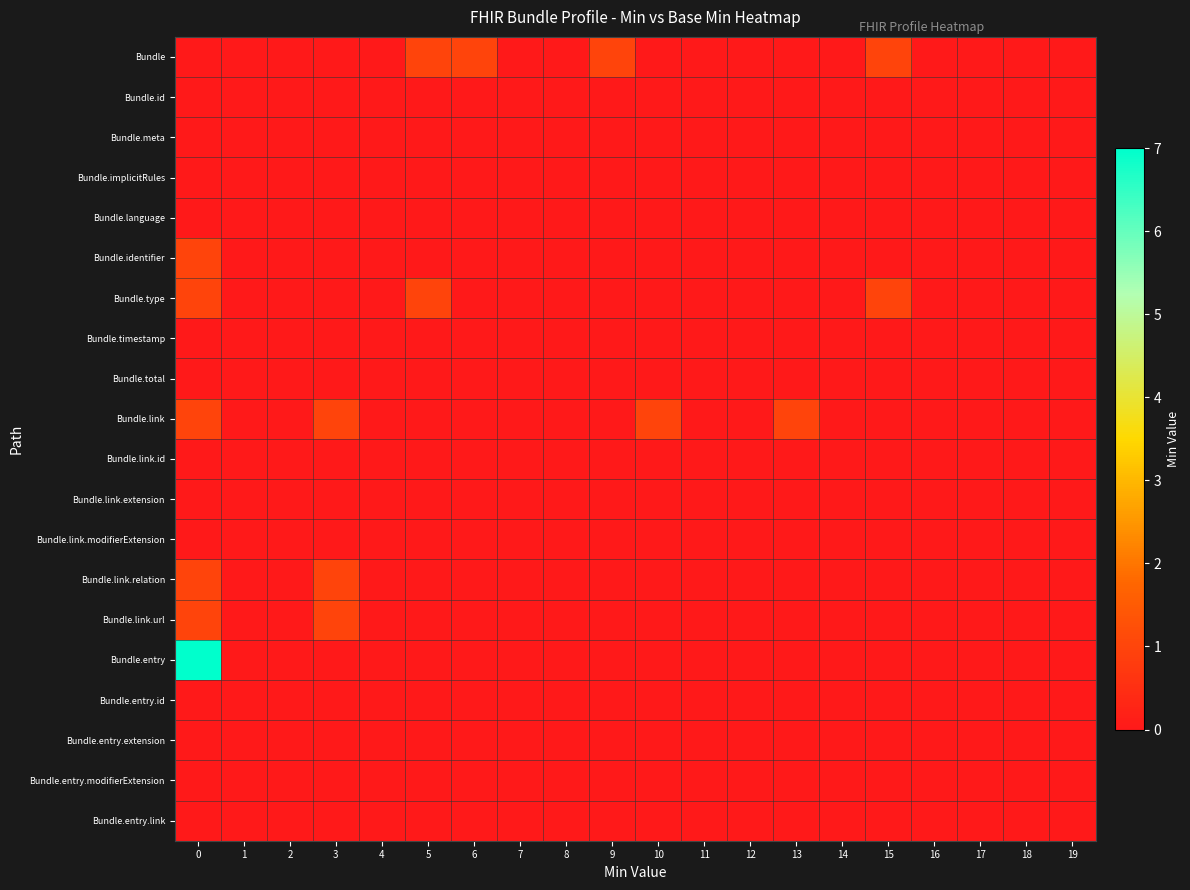

Rank the series at 16 from lowest to highest value.

Bundle, Bundle.id, Bundle.meta, Bundle.implicitRules, Bundle.language, Bundle.identifier, Bundle.type, Bundle.timestamp, Bundle.total, Bundle.link, Bundle.link.id, Bundle.link.extension, Bundle.link.modifierExtension, Bundle.link.relation, Bundle.link.url, Bundle.entry, Bundle.entry.id, Bundle.entry.extension, Bundle.entry.modifierExtension, Bundle.entry.link